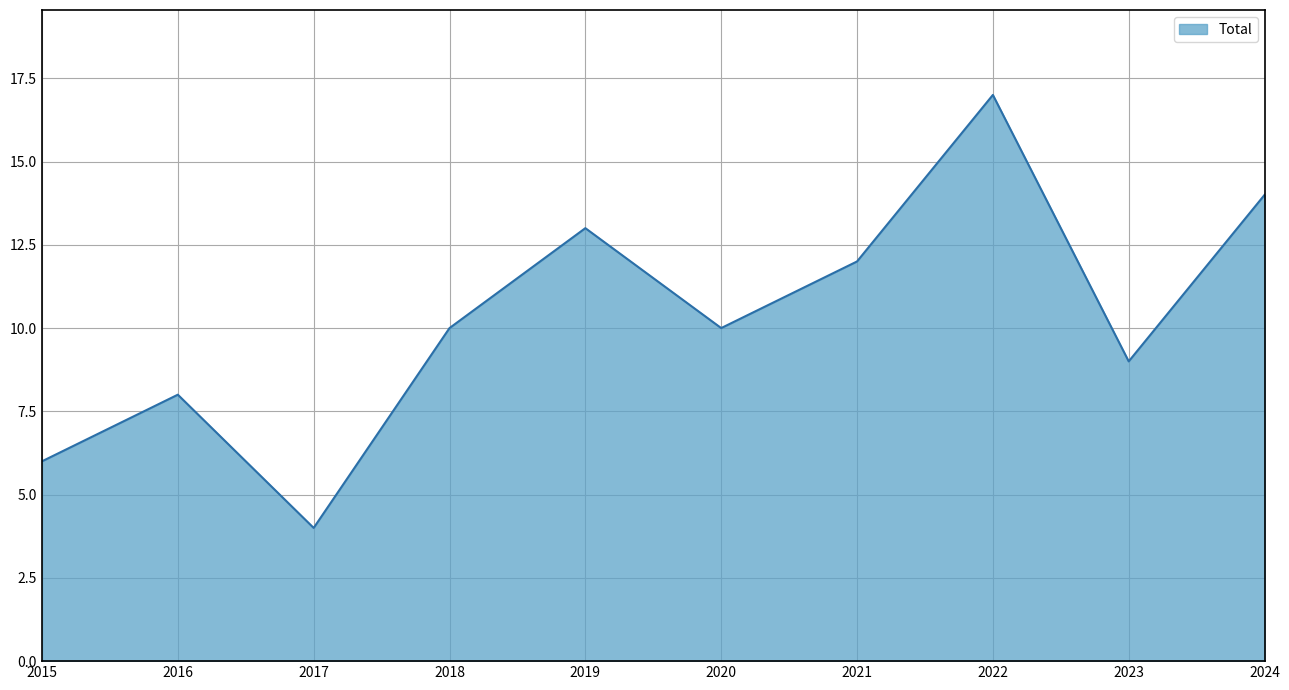

What is the greatest value displayed?

17